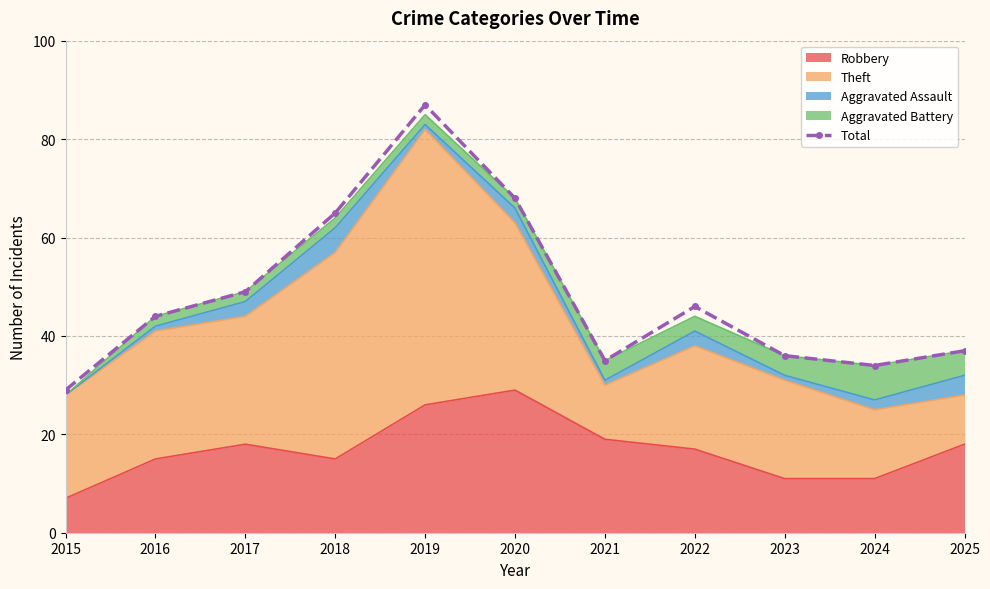

Where is the first local minimum?

2021